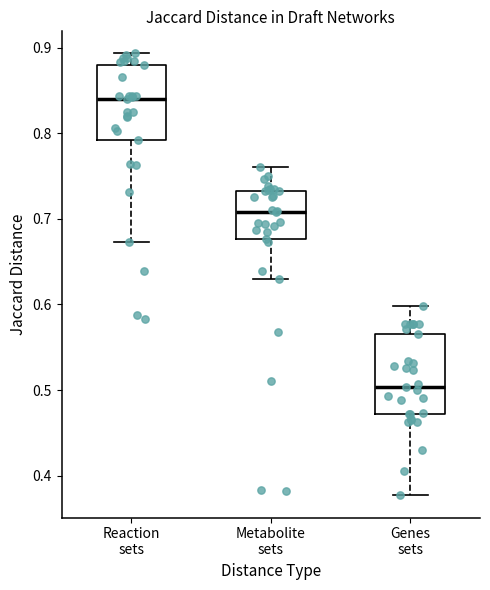

Reading left to right, read every box against the y-axis: the position of its median line, the range the box covers, and the ends of its whiskers. The values are not printed on the chart, so give them approximately, as read against the axis.

Reaction sets: median 0.84, box 0.79 to 0.88, whiskers 0.67 to 0.89
Metabolite sets: median 0.71, box 0.68 to 0.73, whiskers 0.63 to 0.76
Genes sets: median 0.50, box 0.47 to 0.57, whiskers 0.38 to 0.60